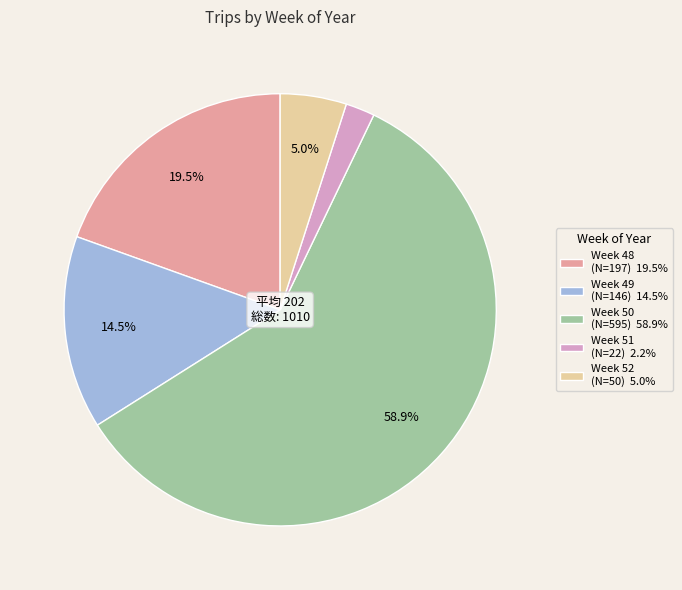

Is there a majority slice in this chart?

Yes